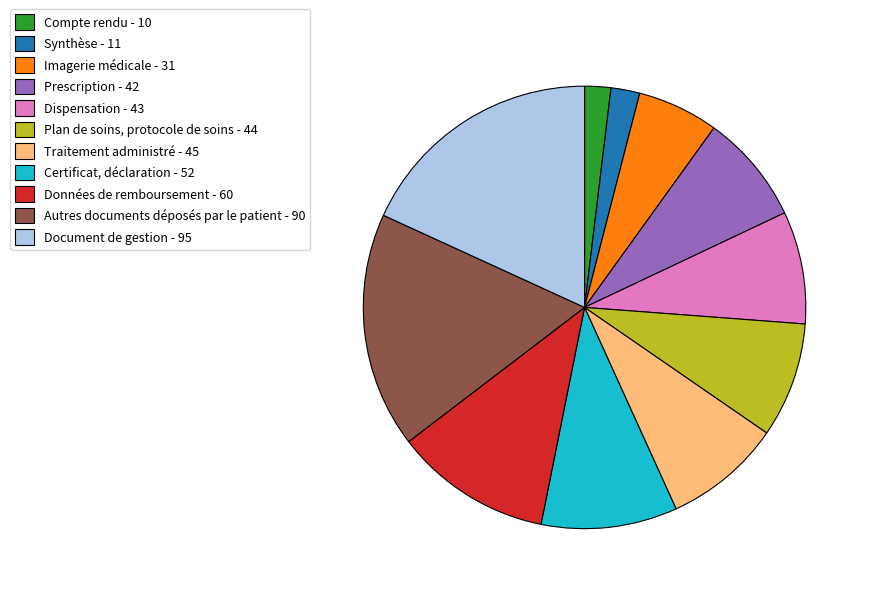

Combined, do Imagerie médicale - 31 and Autres documents déposés par le patient - 90 account for over 50%?

No